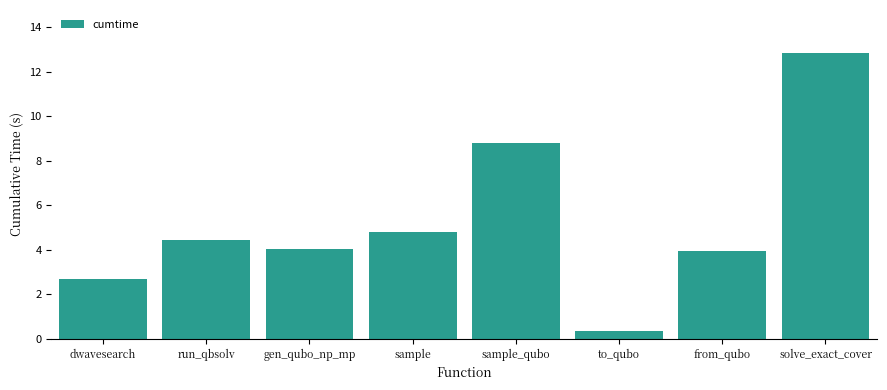

The value at gen_qubo_np_mp is 1.6. True or false?

False